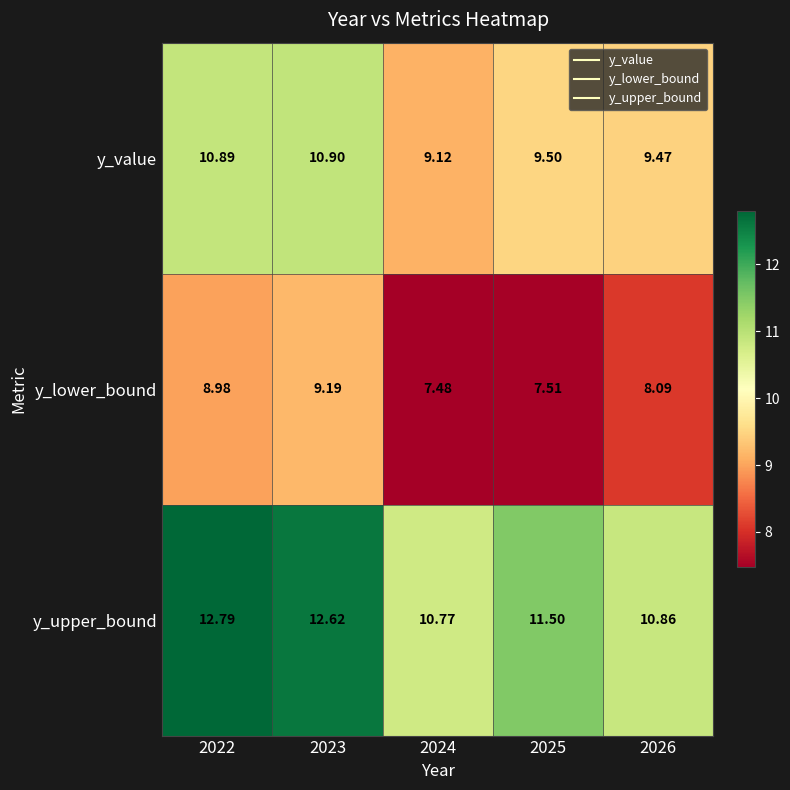

Count the number of data series in this chart.

3